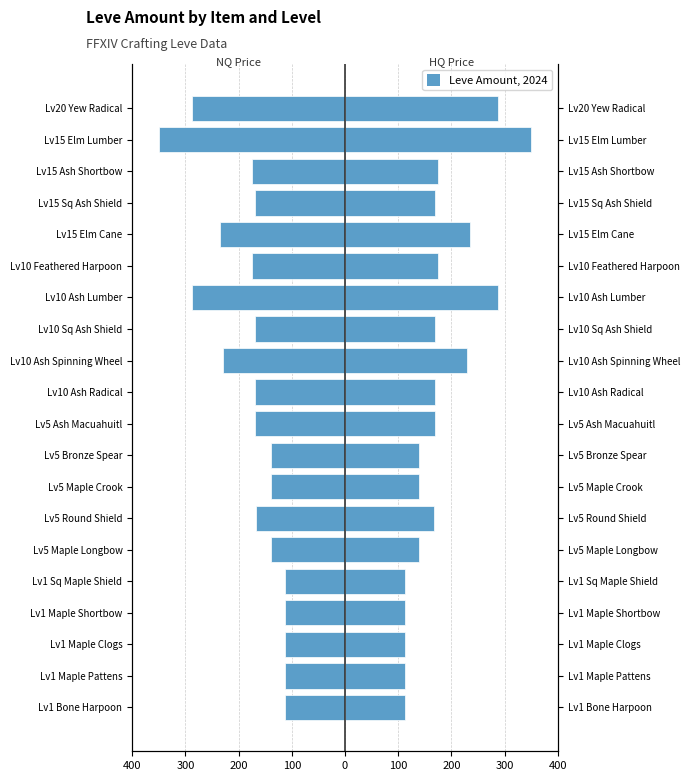

Is the value of Leve Amount NQ at Lv15 Elm Lumber greater than the value of Leve Amount HQ at Lv15 Elm Cane?

No